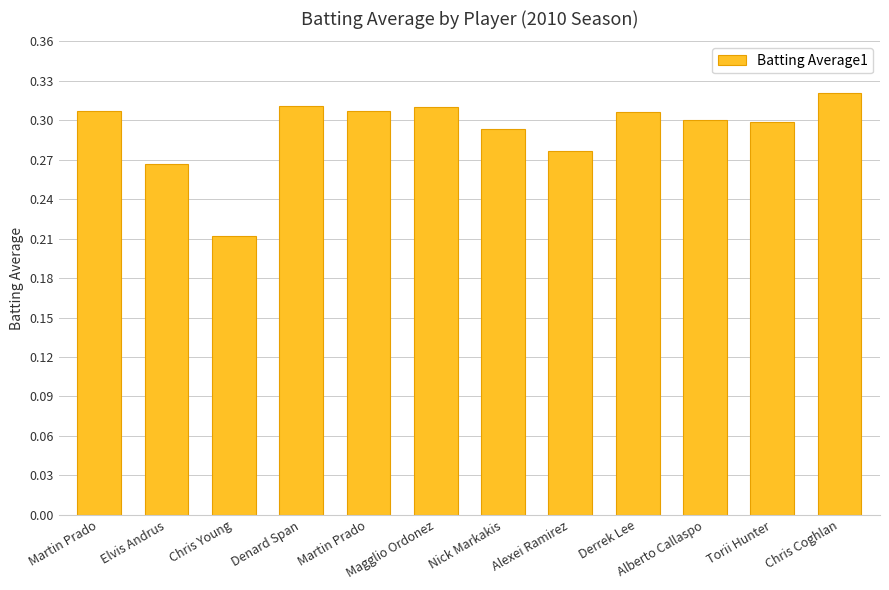

Rank the categories by value from lowest to highest.

Chris Young, Elvis Andrus, Alexei Ramirez, Nick Markakis, Torii Hunter, Alberto Callaspo, Derrek Lee, Martin Prado, Martin Prado, Magglio Ordonez, Denard Span, Chris Coghlan